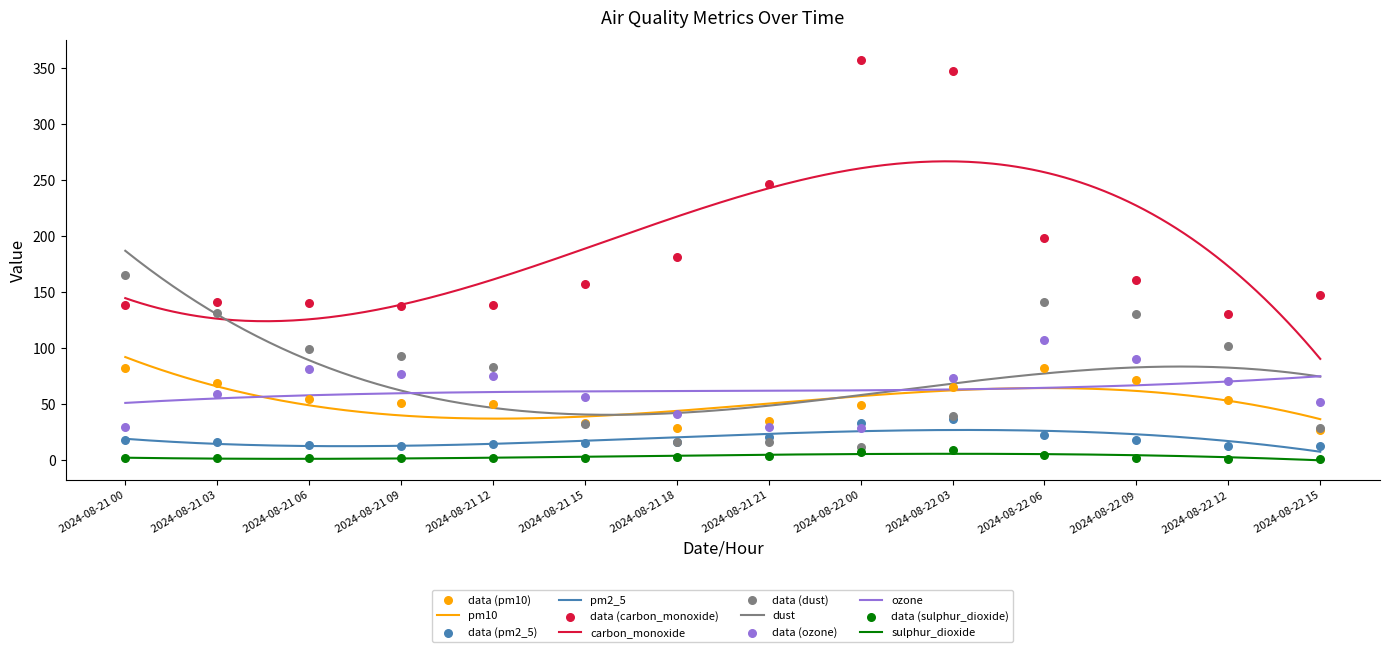

What are all the series names shown in the legend?

pm10, pm2_5, carbon_monoxide, dust, ozone, sulphur_dioxide